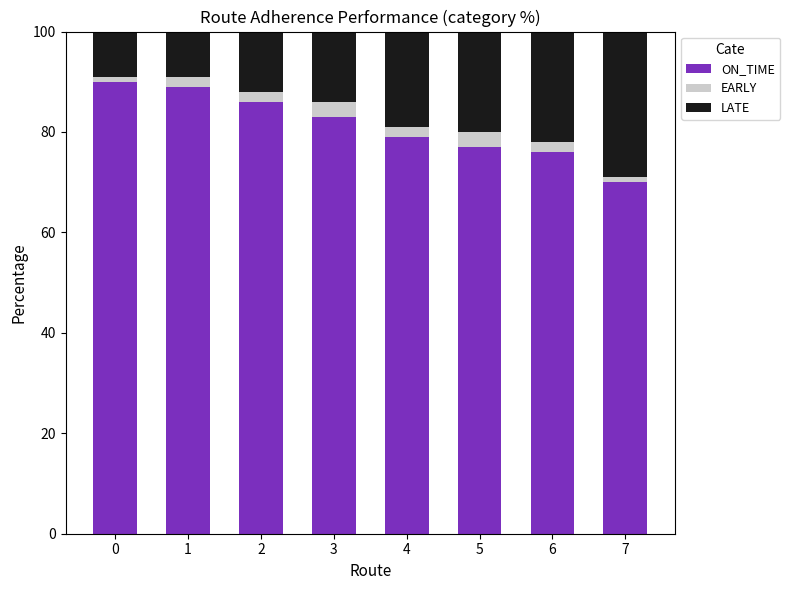

What is the highest value of the ON_TIME series?

90